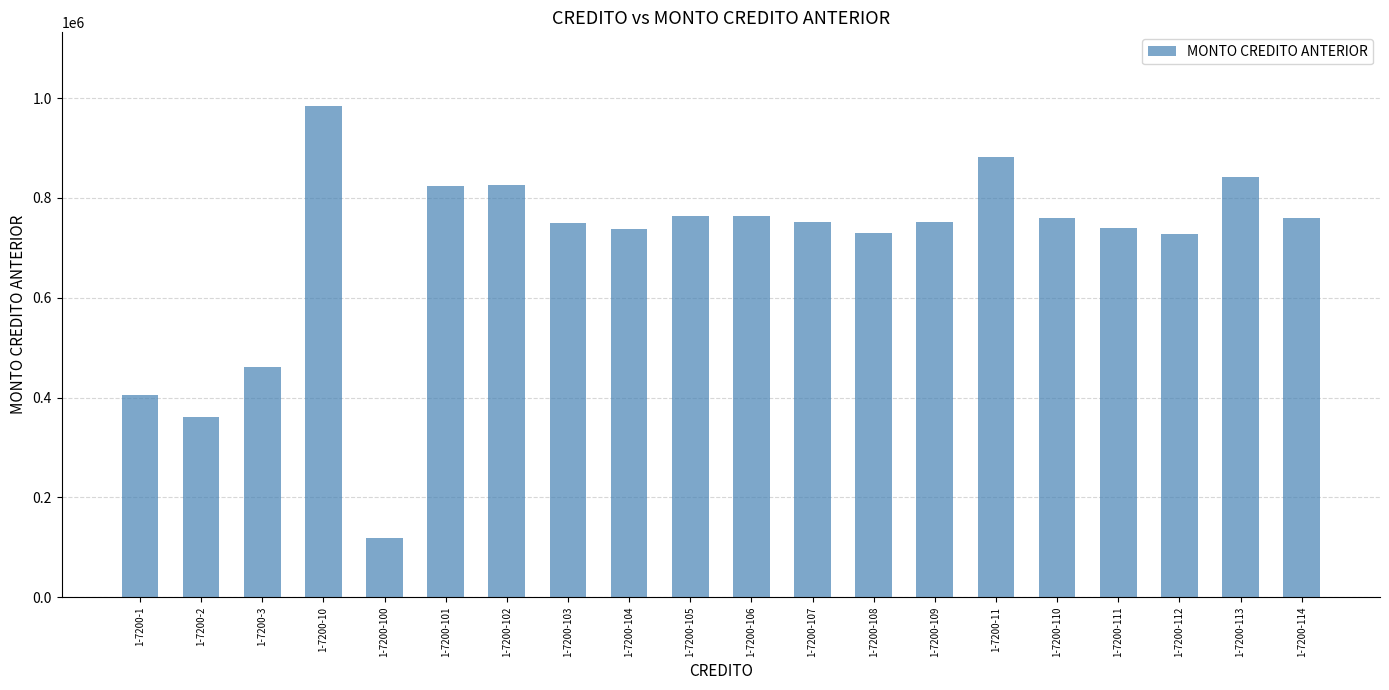

The chart shows a value of 360659.0 at 1-7200-2. True or false?

True